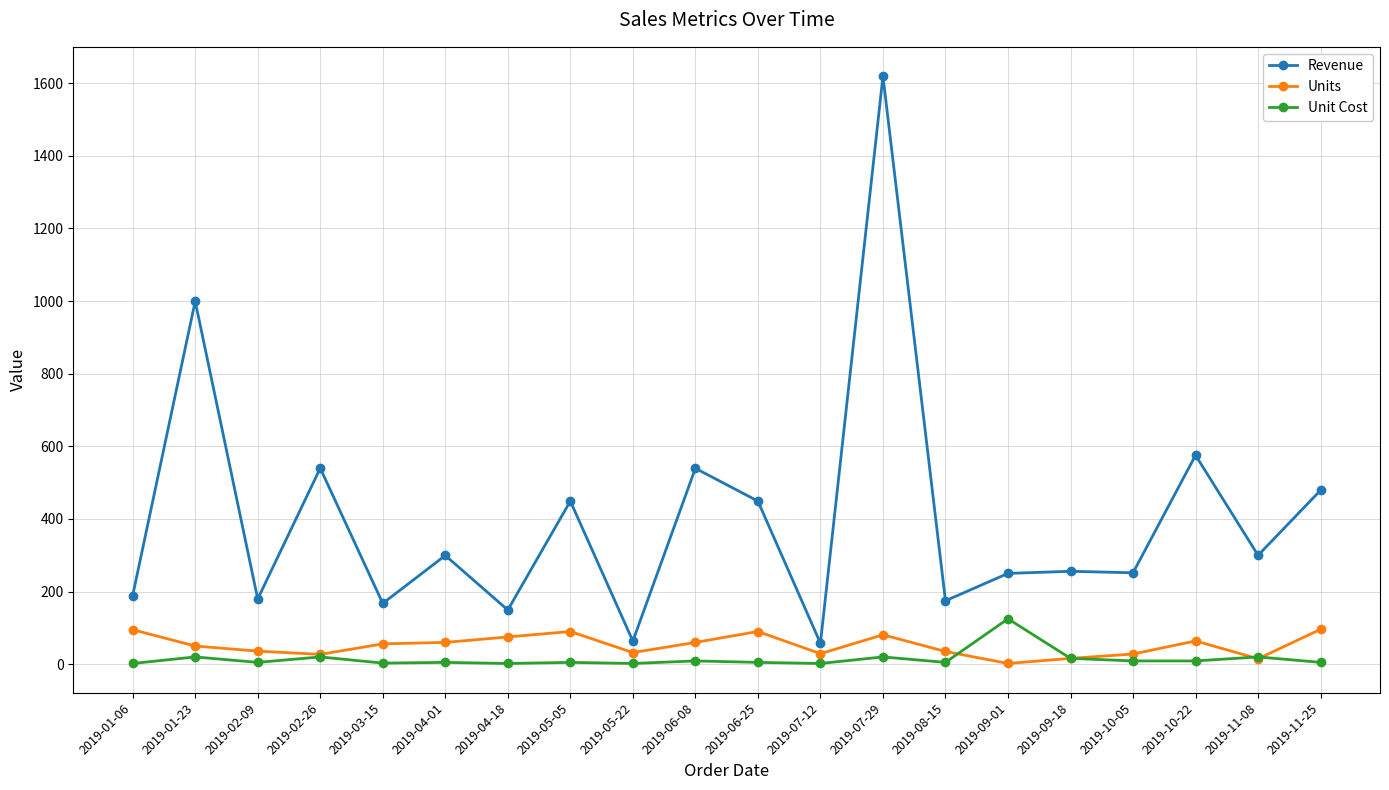

True or false: Unit Cost has a value of 213.3 at 2019-09-01.

False